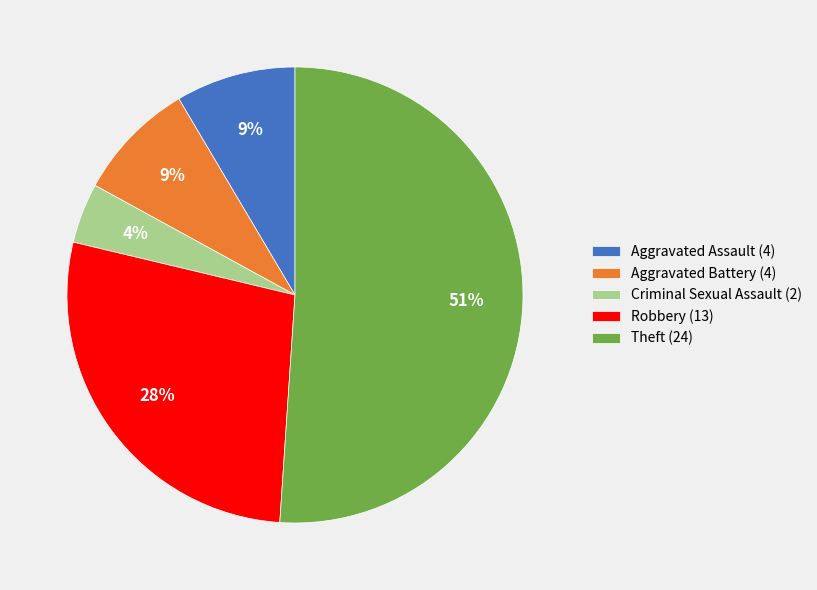

Count the number of slices in the pie.

5